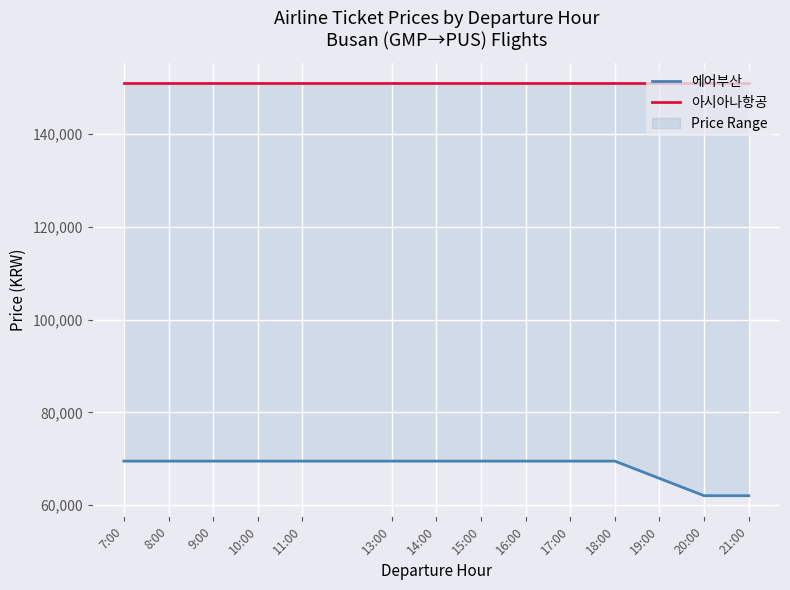

The 아시아나항공 series shows 217044 at 20:00. True or false?

False